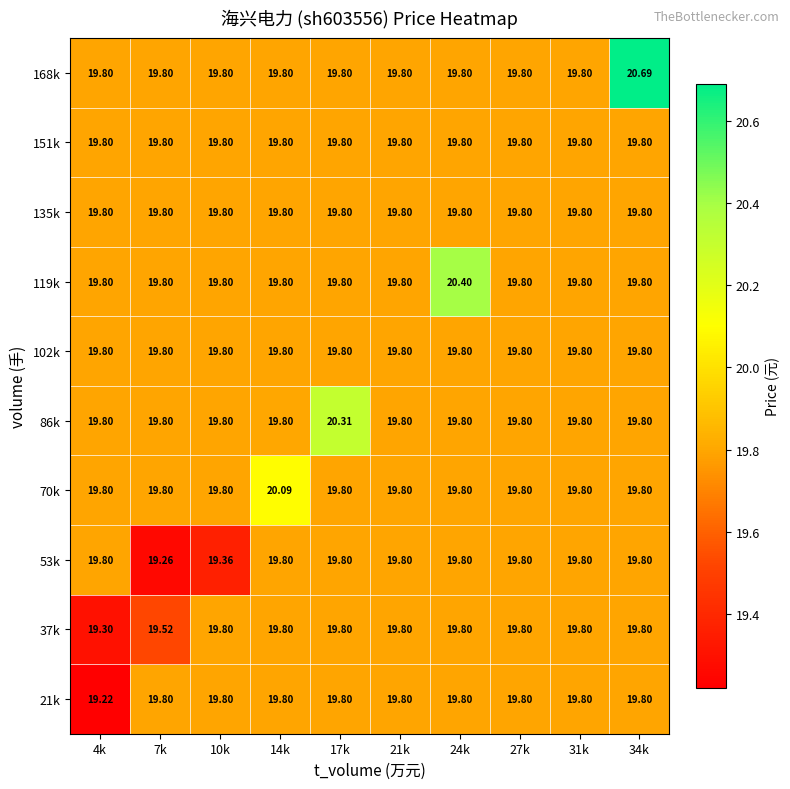

Is the value of 86k at 17k greater than the value of 53k at 14k?

Yes